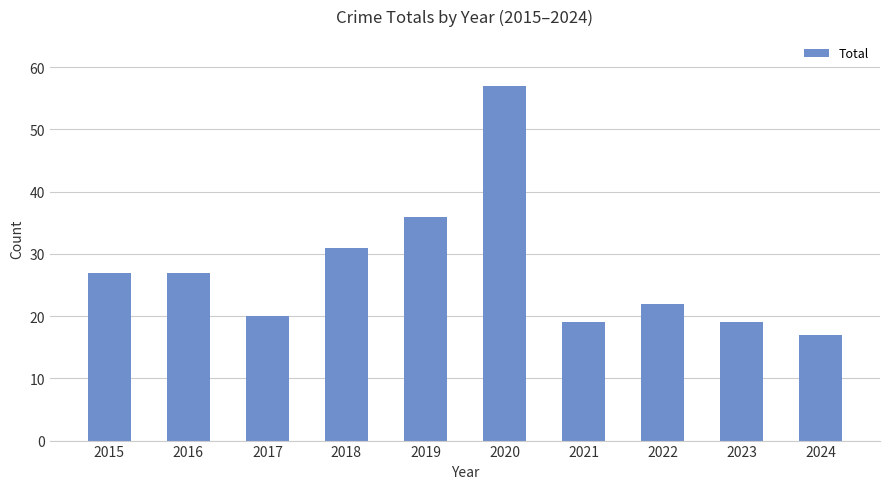

What is the difference between the maximum and minimum values?

40